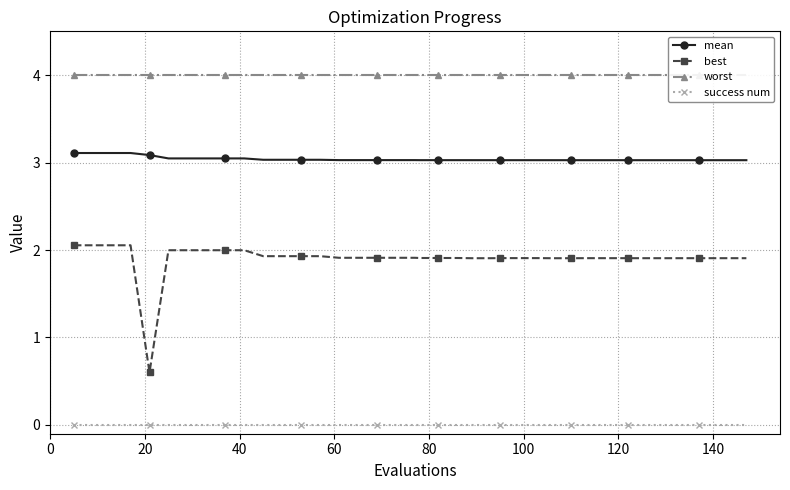

Reading left to right, transcribe all the data shown in this chart.

mean: 3.1	3.1	3.1	3.1	3.1	3.0	3.0	3.0	3.0	3.0	3.0	3.0	3.0	3.0	3.0	3.0	3.0	3.0	3.0	3.0	3.0	3.0	3.0	3.0	3.0	3.0	3.0	3.0	3.0	3.0	3.0	3.0	3.0	3.0	3.0	3.0	3.0	3.0	3.0	3.0
best: 2.1	2.1	2.1	2.1	0.6	2.0	2.0	2.0	2.0	2.0	1.9	1.9	1.9	1.9	1.9	1.9	1.9	1.9	1.9	1.9	1.9	1.9	1.9	1.9	1.9	1.9	1.9	1.9	1.9	1.9	1.9	1.9	1.9	1.9	1.9	1.9	1.9	1.9	1.9	1.9
worst: 4.0	4.0	4.0	4.0	4.0	4.0	4.0	4.0	4.0	4.0	4.0	4.0	4.0	4.0	4.0	4.0	4.0	4.0	4.0	4.0	4.0	4.0	4.0	4.0	4.0	4.0	4.0	4.0	4.0	4.0	4.0	4.0	4.0	4.0	4.0	4.0	4.0	4.0	4.0	4.0
success num: 0.0	0.0	0.0	0.0	0.0	0.0	0.0	0.0	0.0	0.0	0.0	0.0	0.0	0.0	0.0	0.0	0.0	0.0	0.0	0.0	0.0	0.0	0.0	0.0	0.0	0.0	0.0	0.0	0.0	0.0	0.0	0.0	0.0	0.0	0.0	0.0	0.0	0.0	0.0	0.0